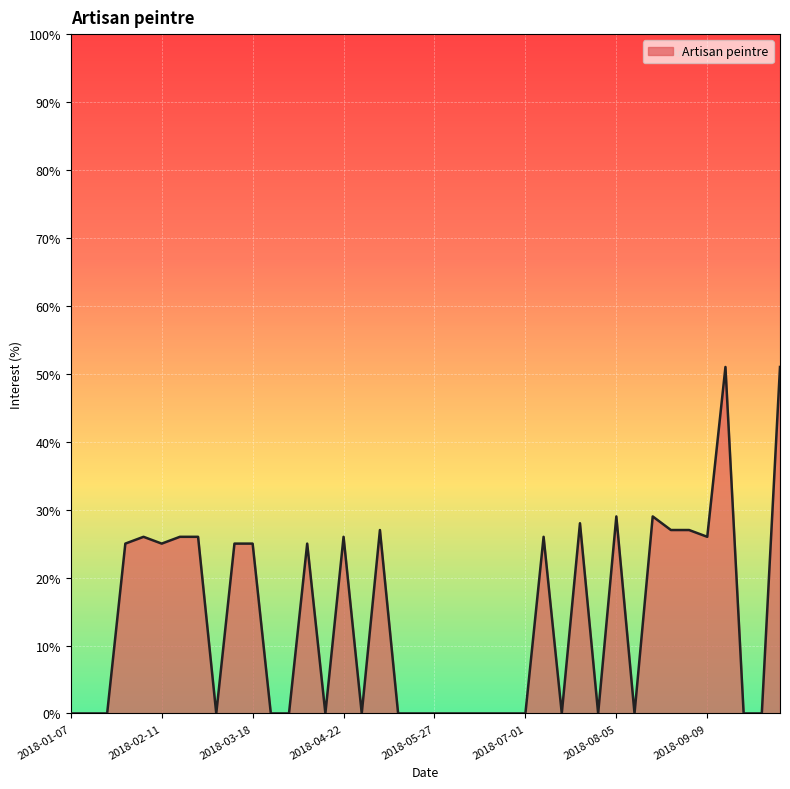

What is the greatest value displayed?

51